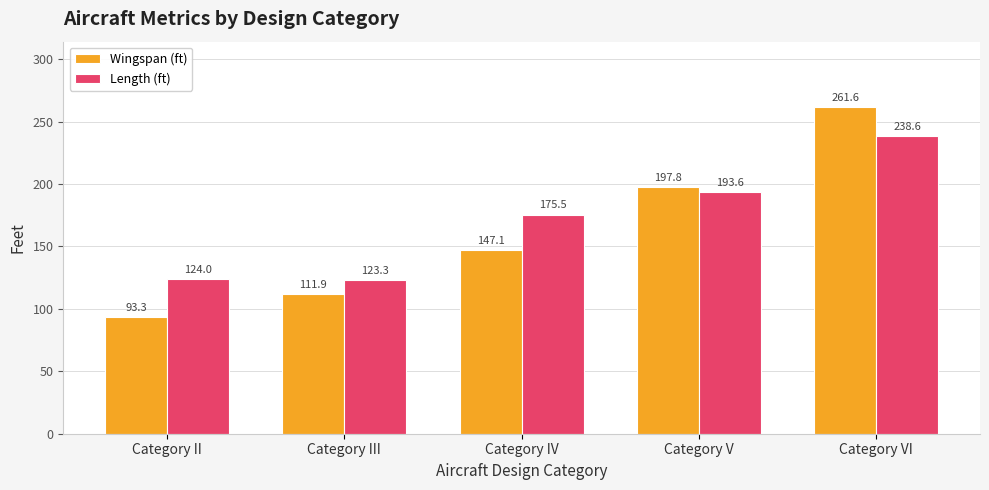

What is the spread (max minus min) of values at Category II?

30.7